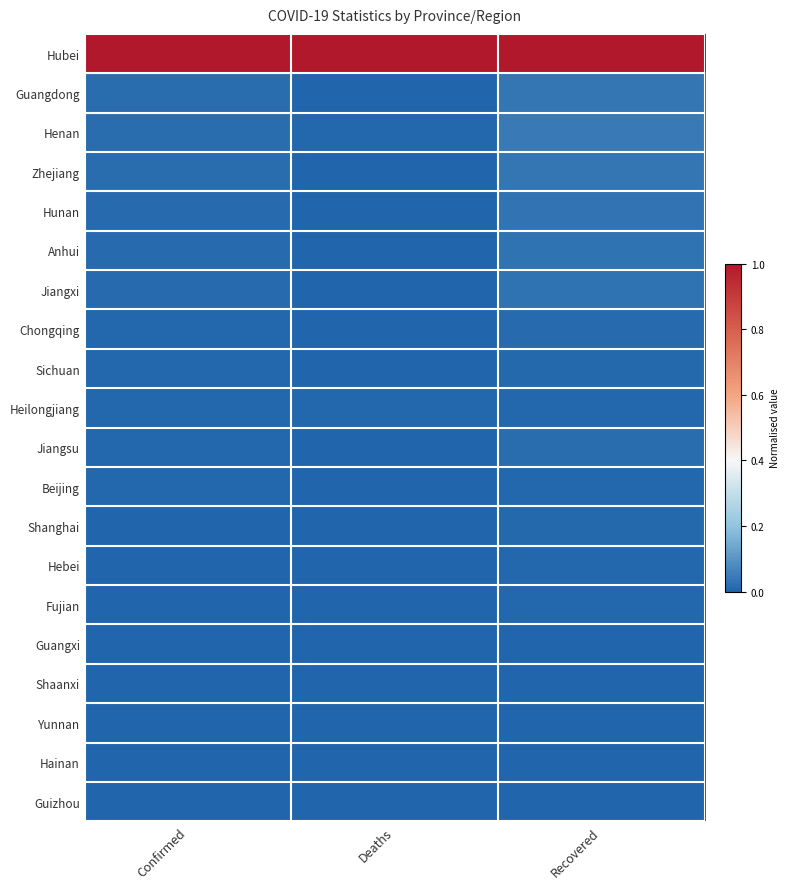

Which has a higher value, Deaths or Confirmed?

Deaths